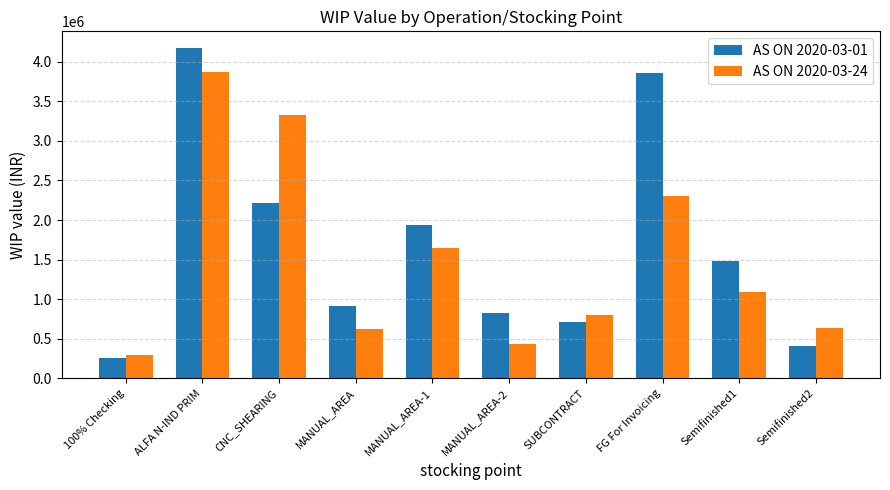

What is the sum of the AS ON 2020-03-01 values at CNC_SHEARING and FG For Invoicing?

6069523.6